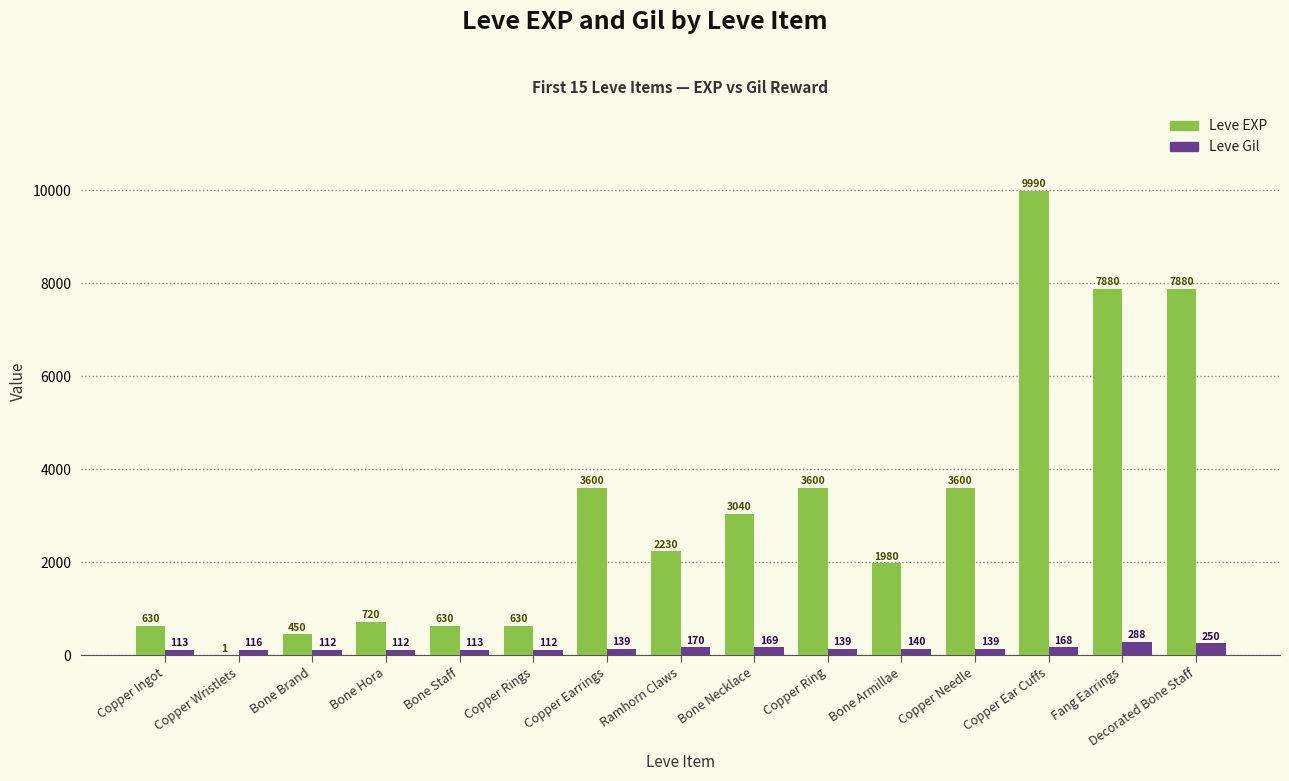

What is the highest value of the Leve EXP series?

9990